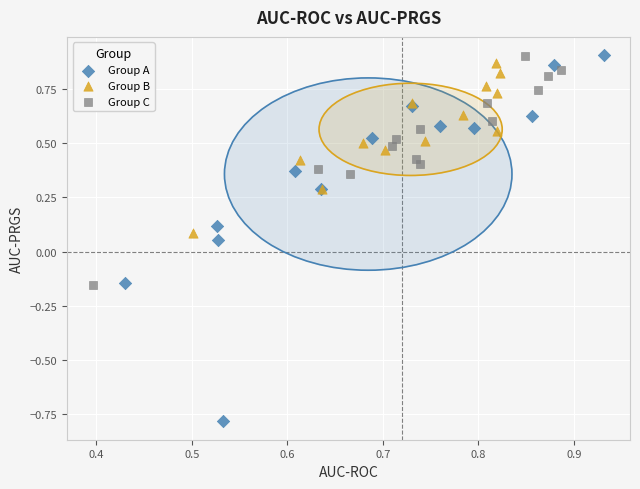

Which series has the widest spread of Y values?

Group A